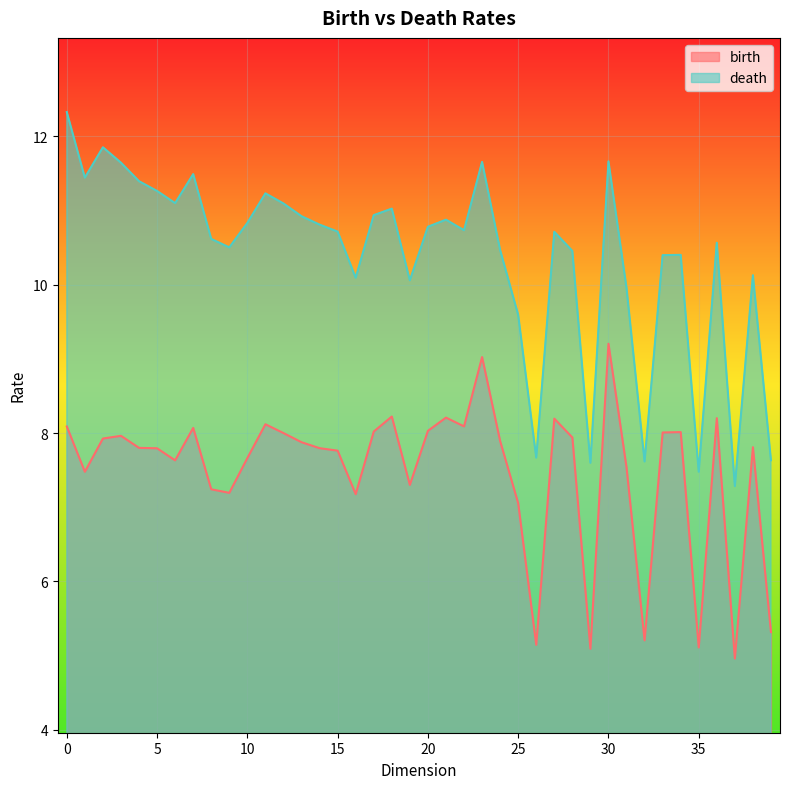

What is the value of the death point at the 6th from the left?

11.3